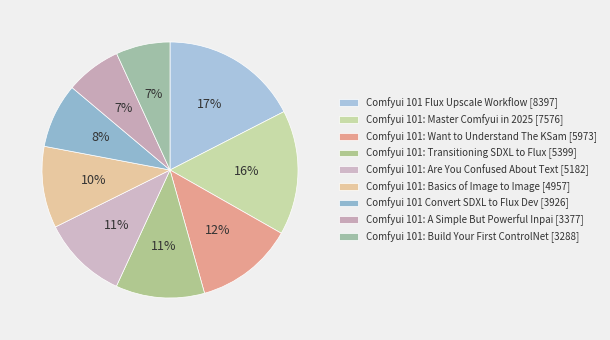

Does any single category account for the majority?

No